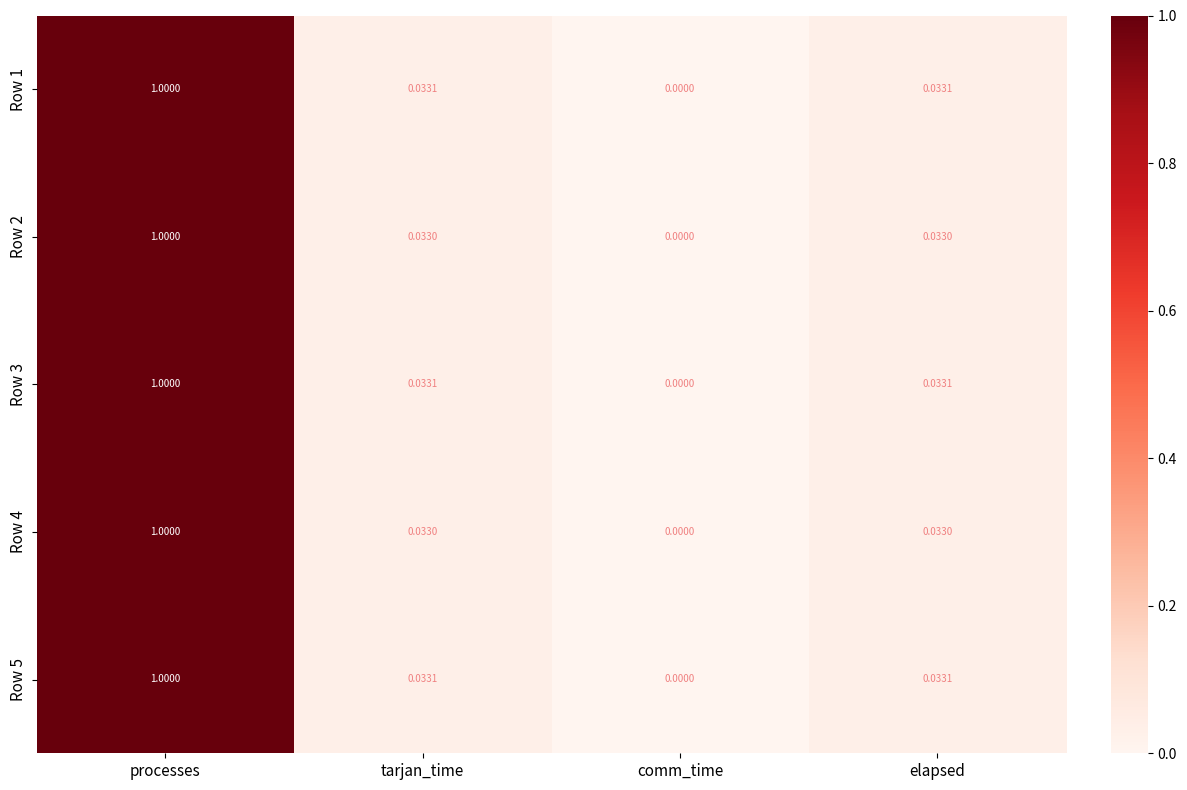

Is the value of Row 1 at comm_time greater than the value of Row 4 at elapsed?

No